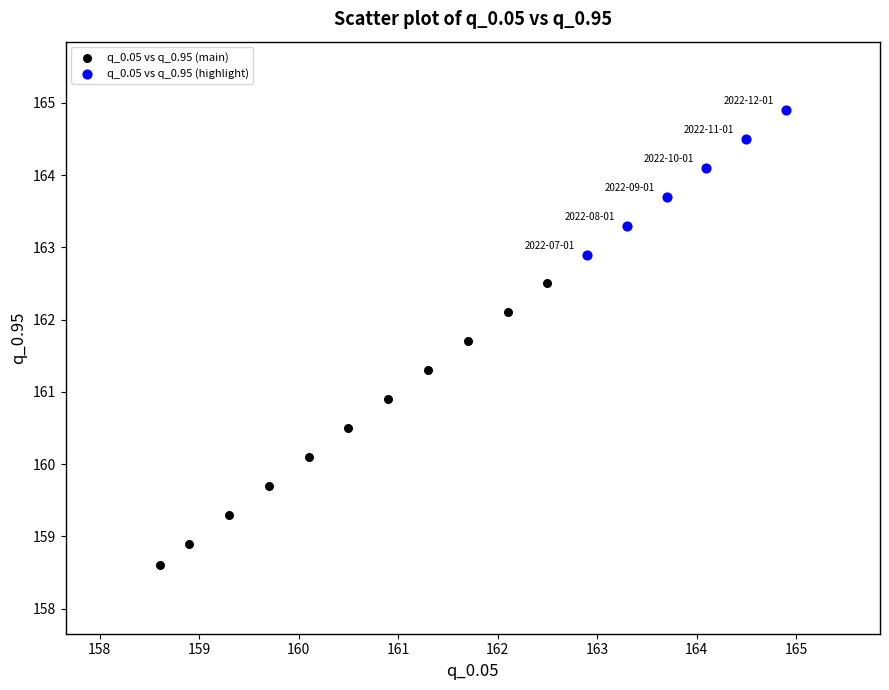

Which series contains the lowest Y value?

q_0.05 vs q_0.95 (main)